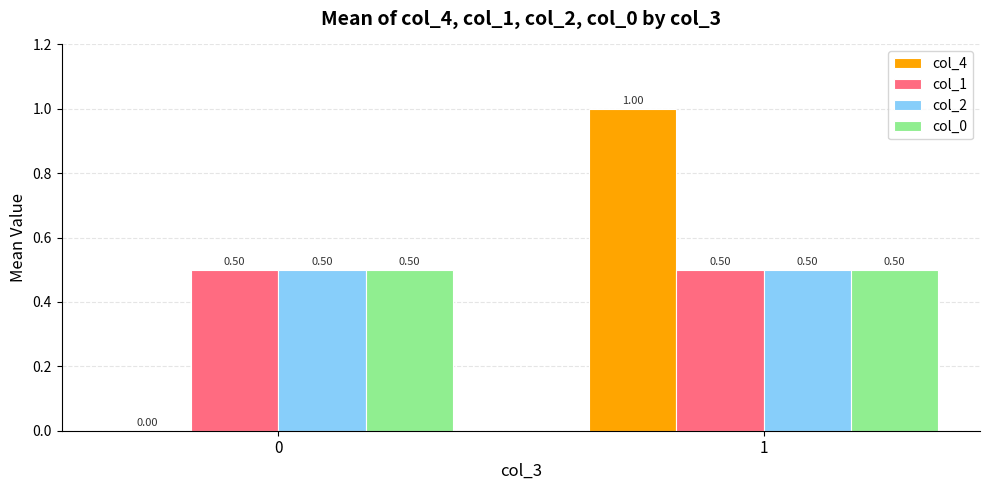

The col_2 series shows 0.5 at 1. True or false?

True